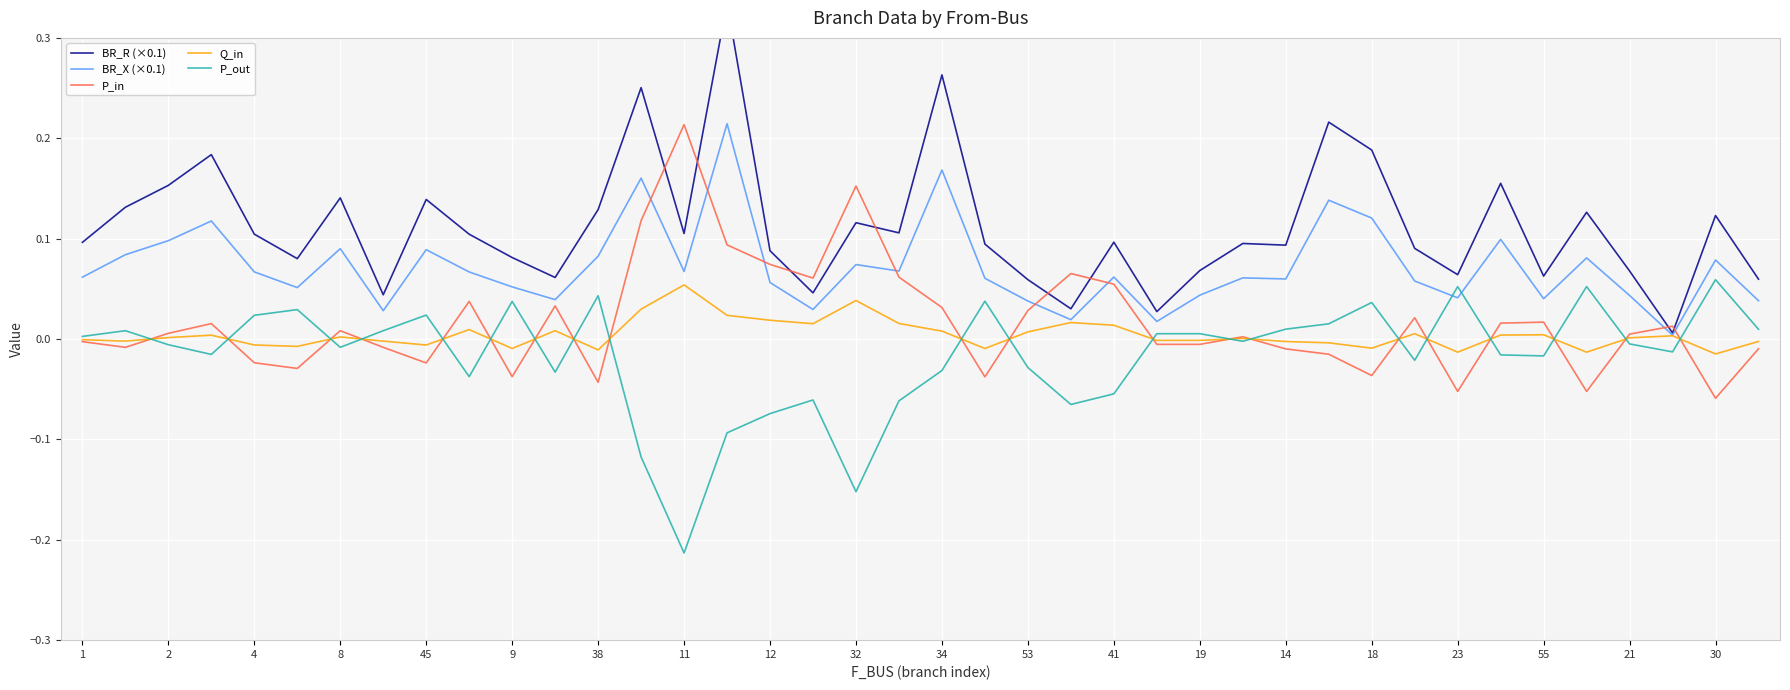

Which category has the highest value in the Q_in series?

11